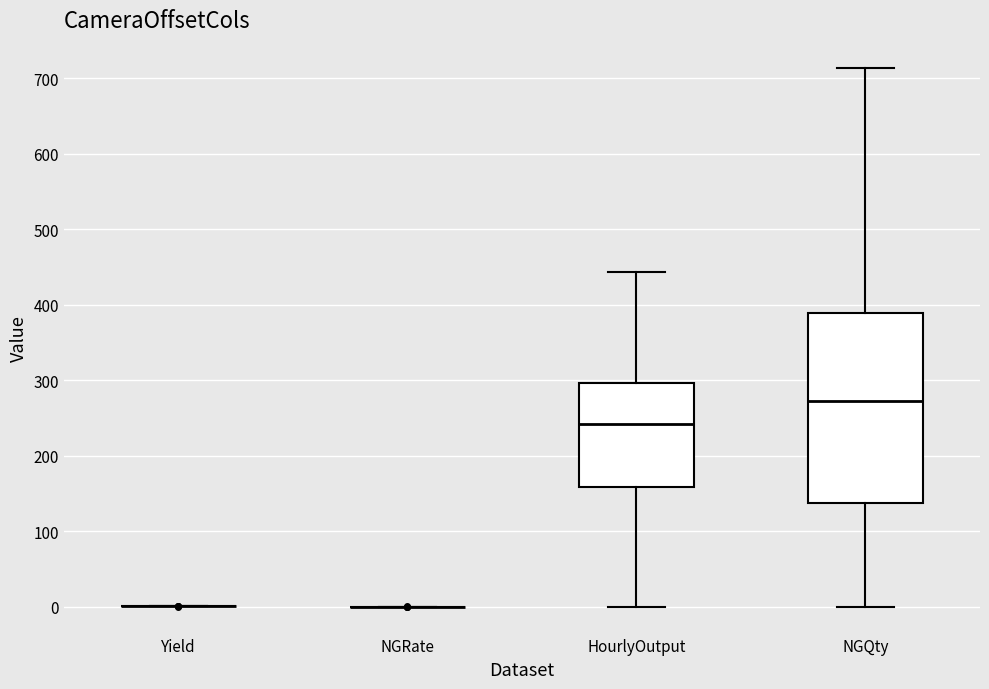

Reading left to right, transcribe this box plot: for each box, give where its median line is, the range the box spans, and where its two whiskers end, as read against the y-axis. The values are not printed on the chart, so give them approximately, as read against the axis.

Yield: box collapsed to a line at 0, whiskers 0 to 0
NGRate: box collapsed to a line at 0, whiskers 0 to 0
HourlyOutput: median 240, box 160 to 300, whiskers 0 to 440
NGQty: median 270, box 140 to 390, whiskers 0 to 710